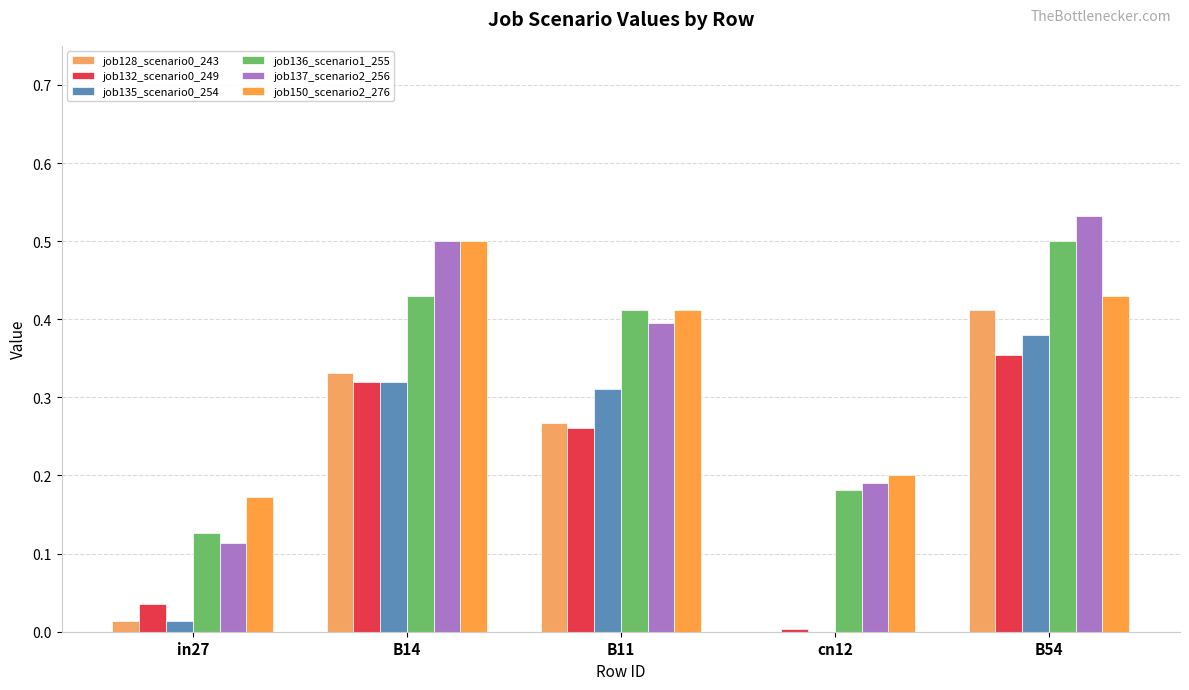

How many job150_scenario2_276 values are between 0 and 1?

5